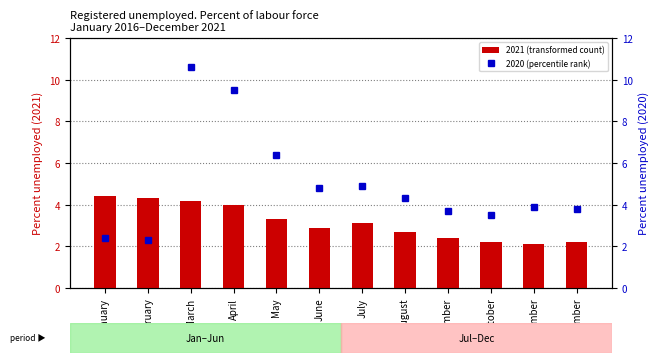

List the series in order of their overall mean, lowest first.

2021 (transformed count), 2020 (percentile rank)